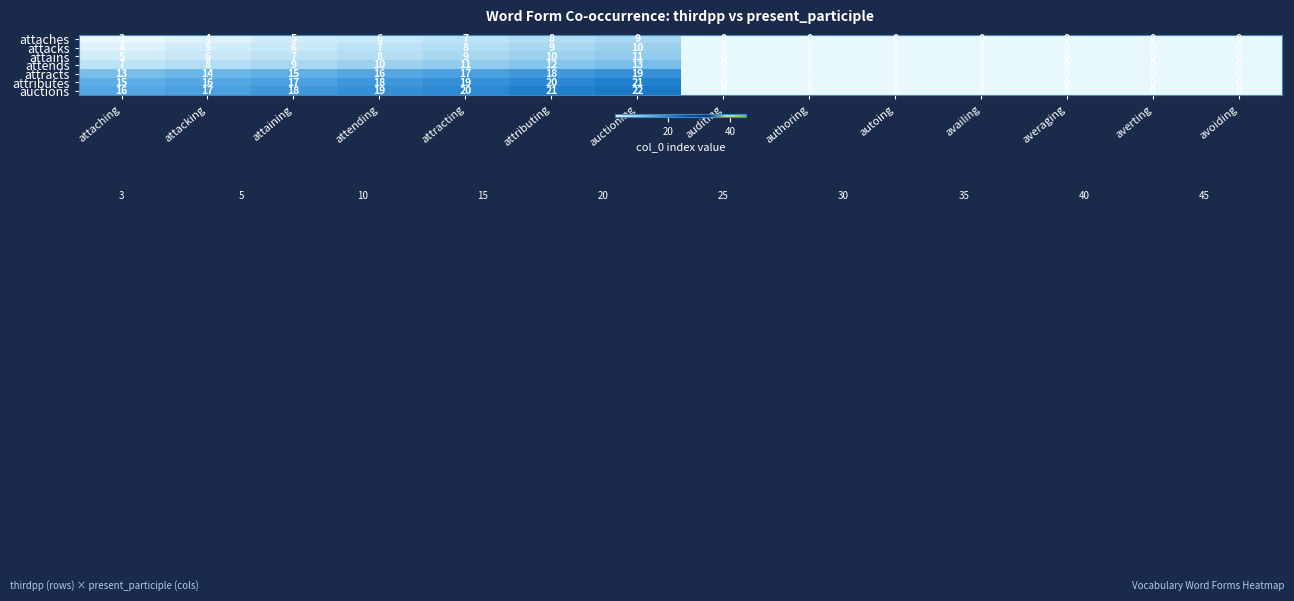

At how many categories does at least one series exceed 10?

7